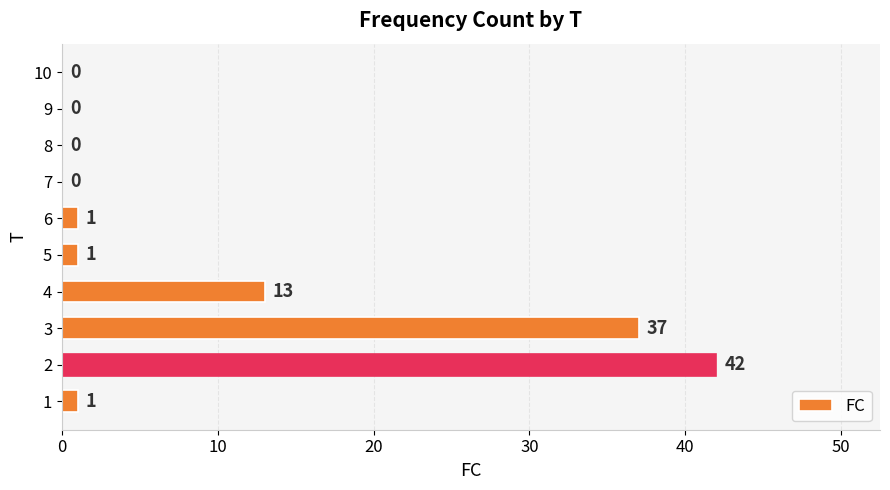

What is the maximum value shown in the chart?

42